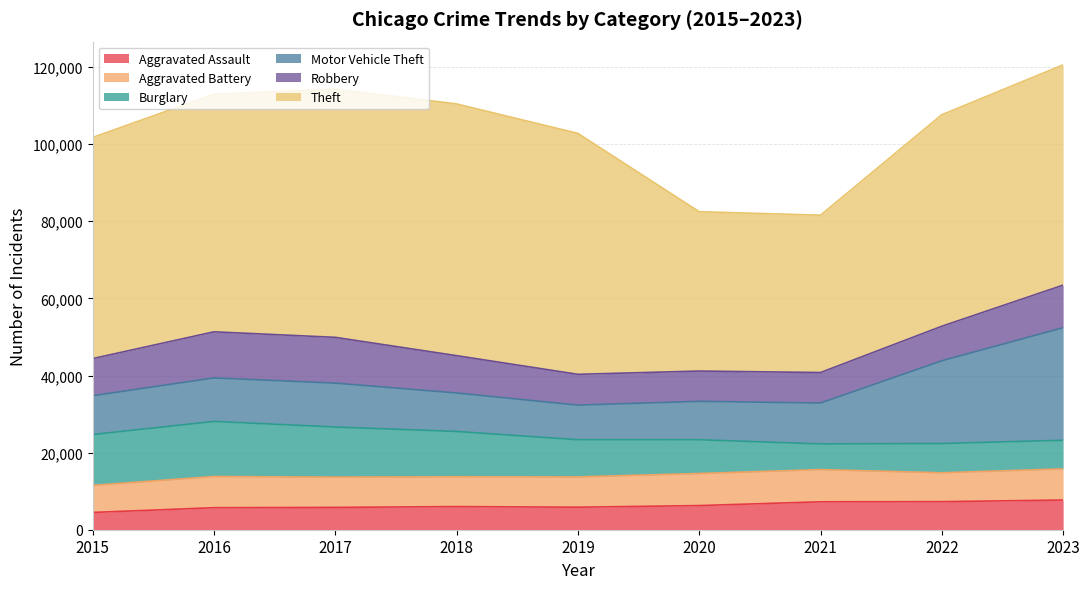

True or false: Aggravated Battery and Theft intersect in this chart.

False